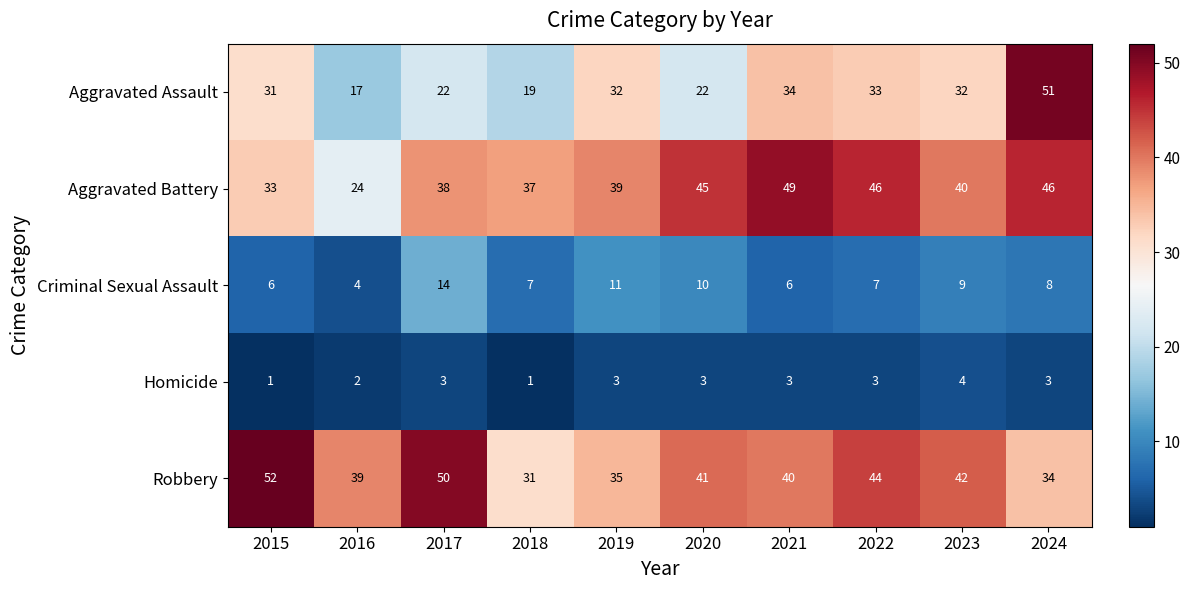

What is the total value across all series at 2024?

142